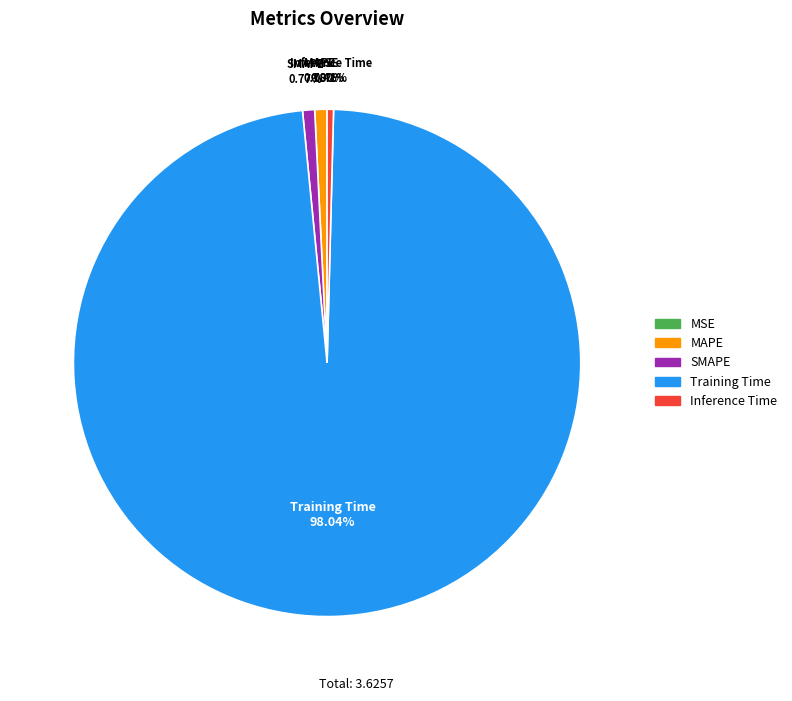

Which slice is the largest?

Training Time